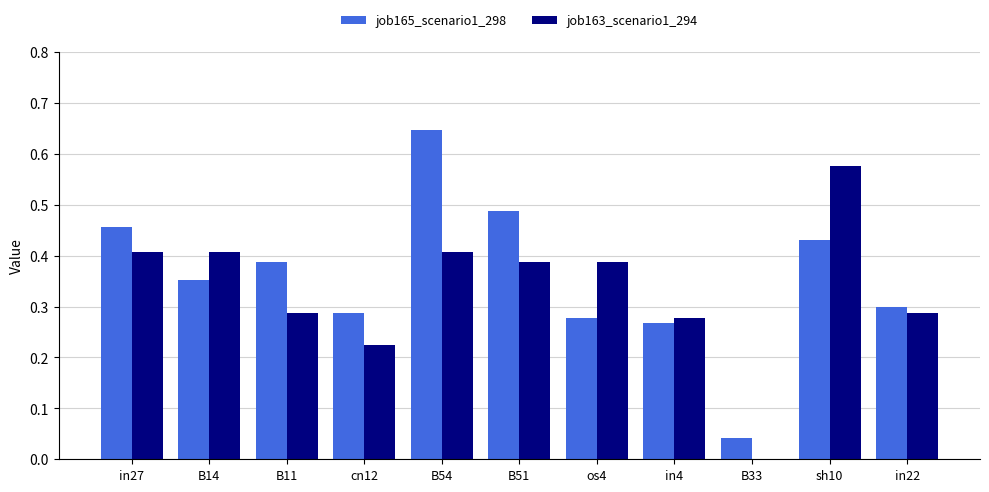

How many job163_scenario1_294 values are between 0 and 1?

11